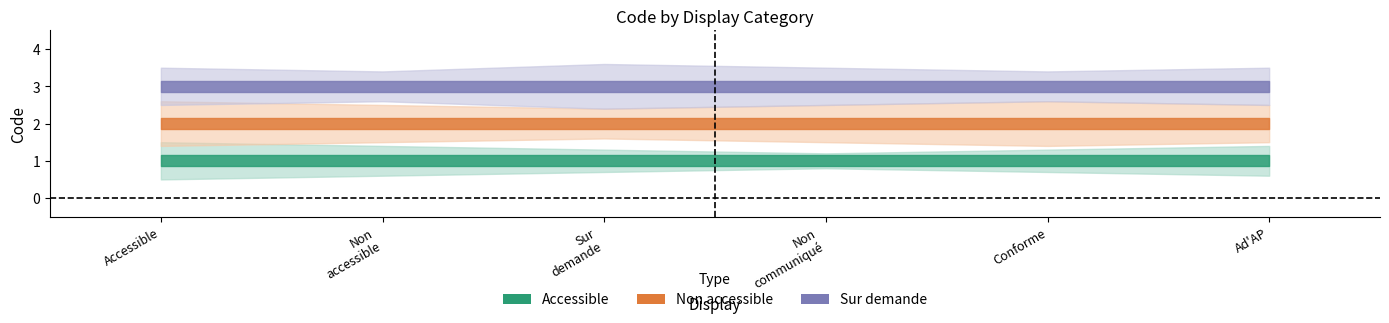

What is the approximate value of Non accessible at 5?

2